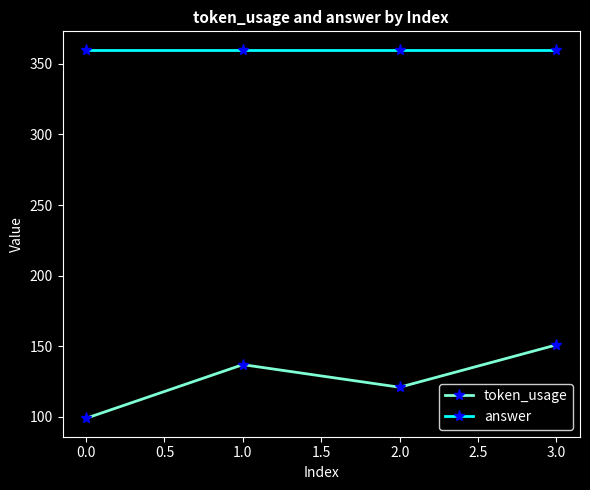

True or false: token_usage and answer intersect in this chart.

False